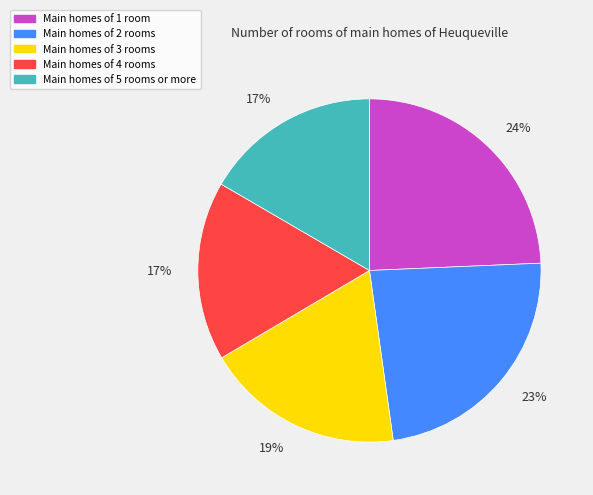

To the nearest percent, what is the average slice percentage?

20%